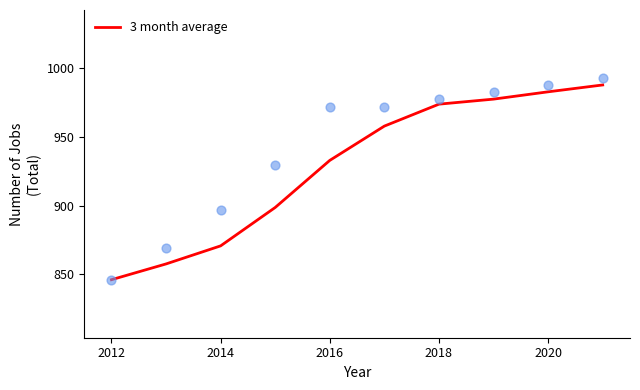

What is the highest value of the 3 month average series?

988.0